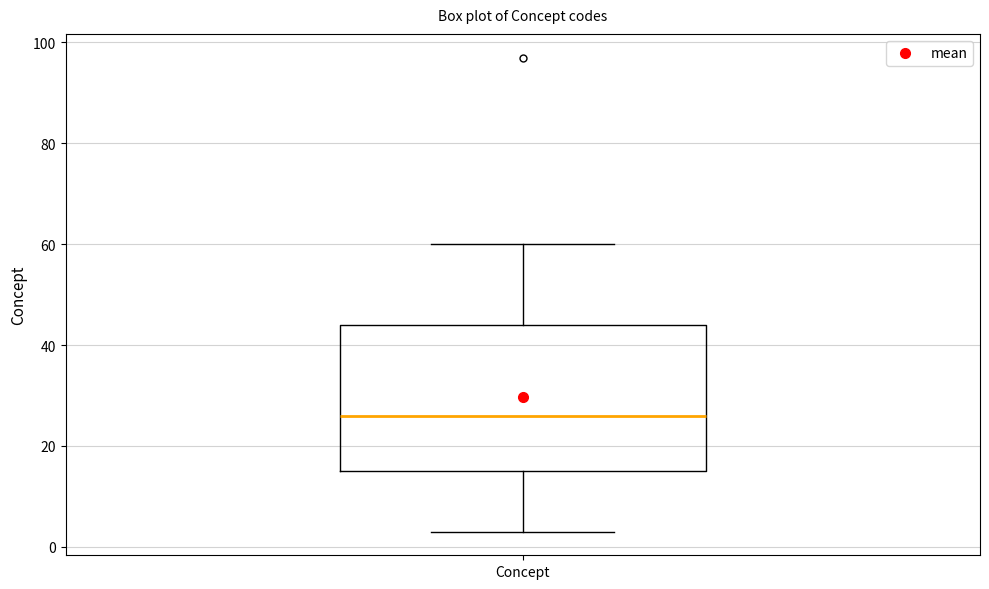

Where does the median line of the box for Concept sit on the y-axis? The values are not printed on the chart, so give them approximately, as read against the axis.

26